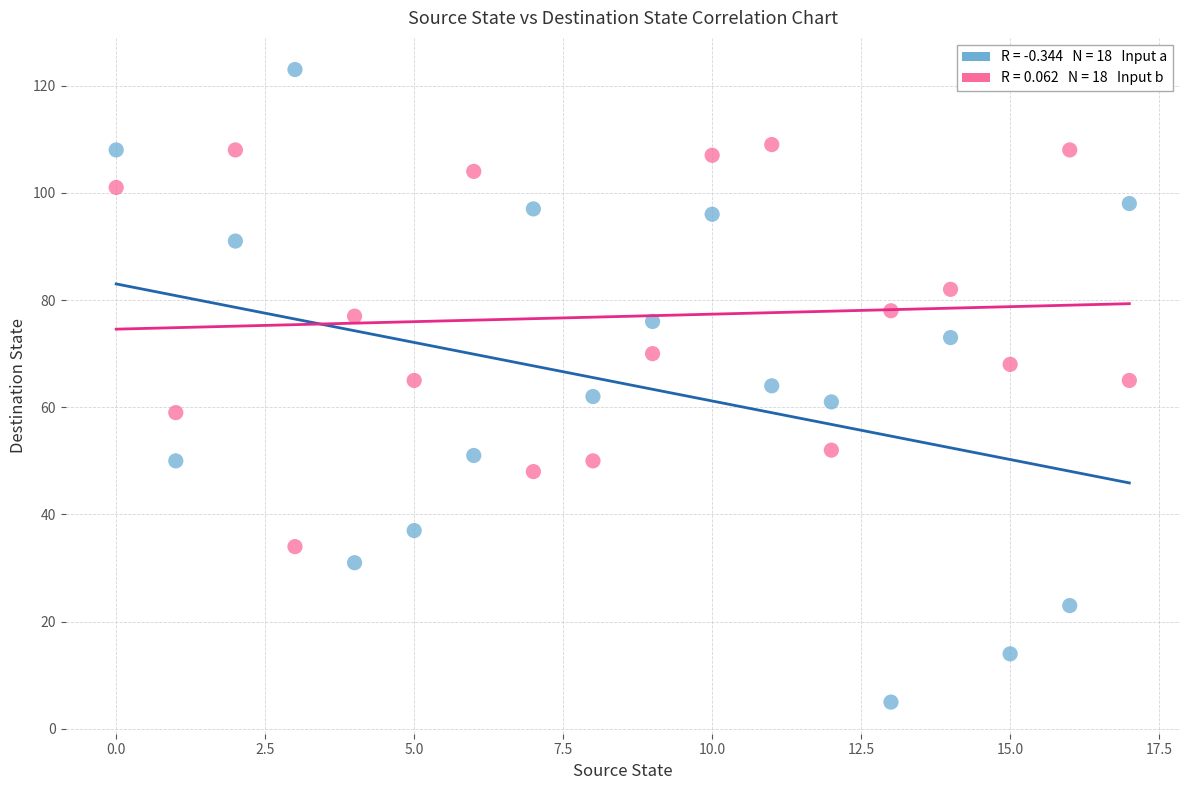

Across all data points, what is the range of Y values (max minus min)?

118